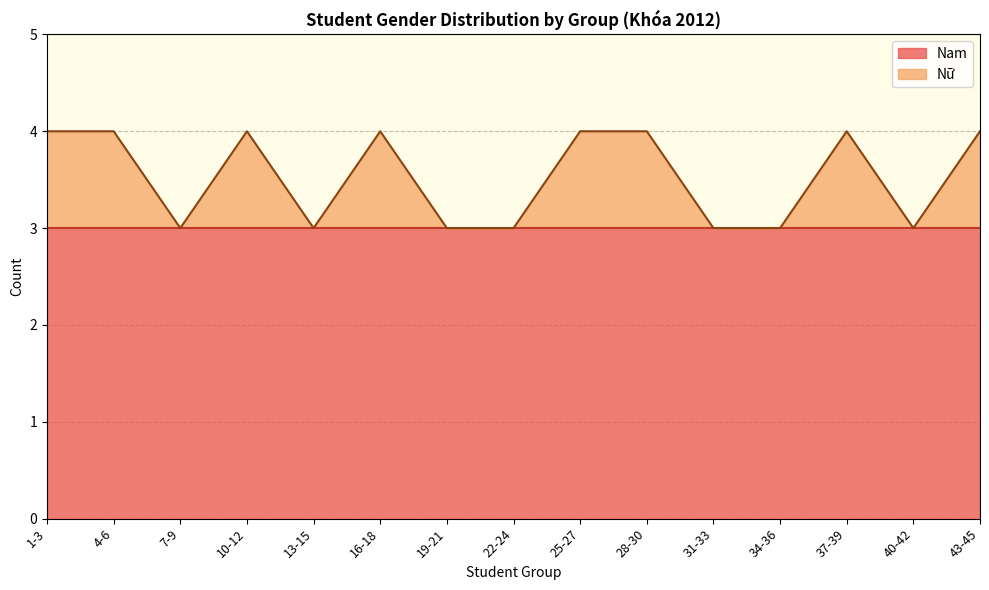

What is the ratio of the value at 7-9 to the value at 28-30?

0.8